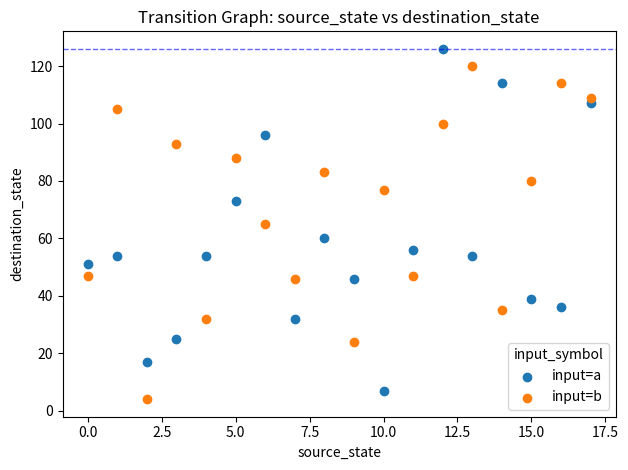

Which series reaches the maximum Y coordinate?

input=a